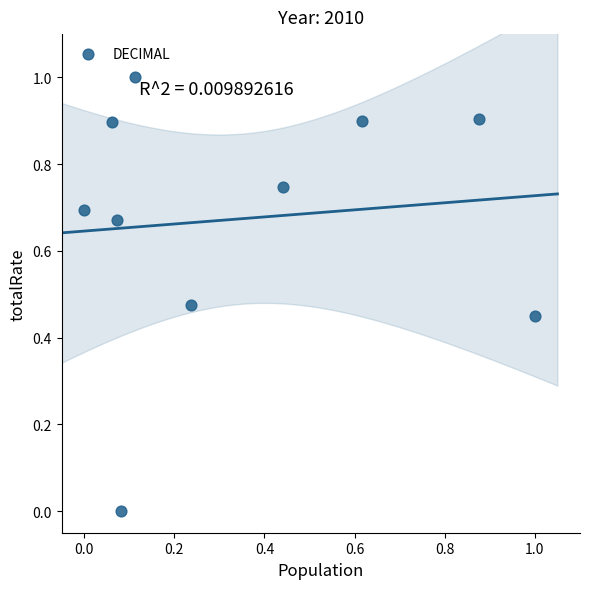

What is the range of X values (max minus min)?

1.0